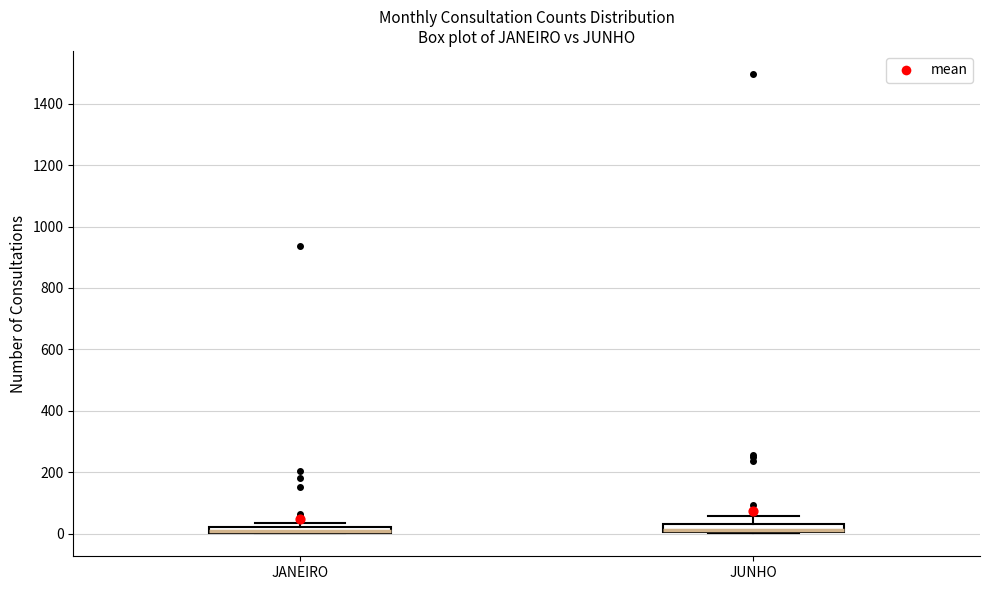

Where is the upper edge of the box for JANEIRO on the y-axis? The values are not printed on the chart, so give them approximately, as read against the axis.

20